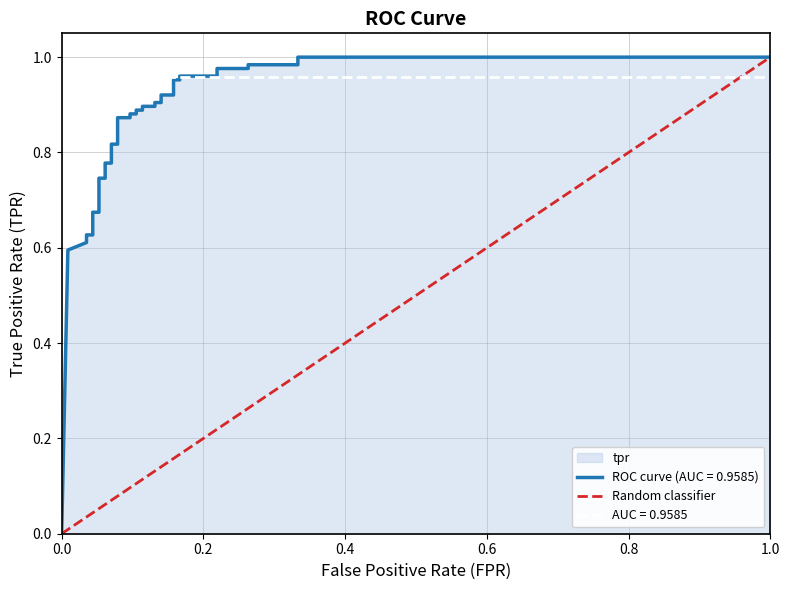

What is the sum of the values at 1.0 and 0.0?

1